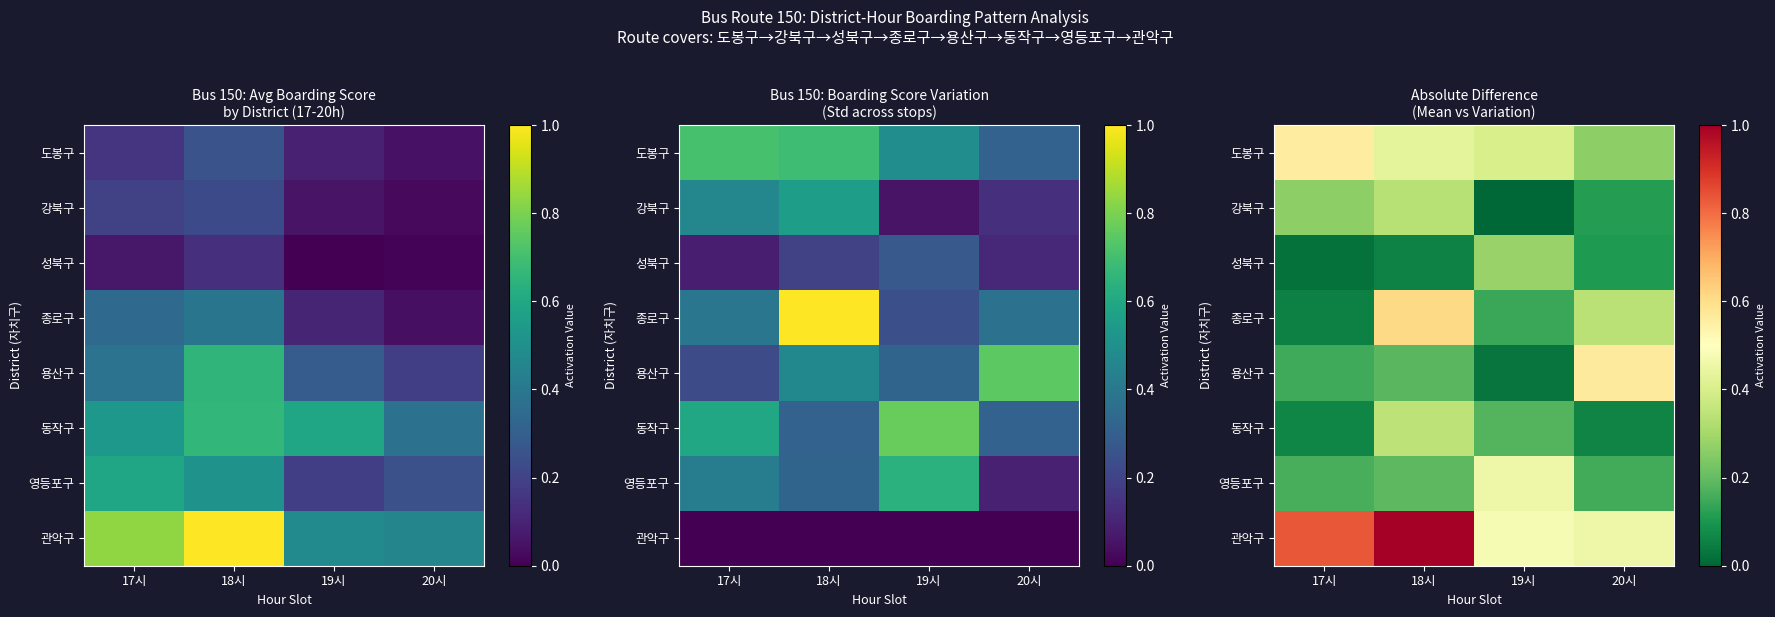

Between 17시 and 19시, which series saw the biggest shift?

관악구